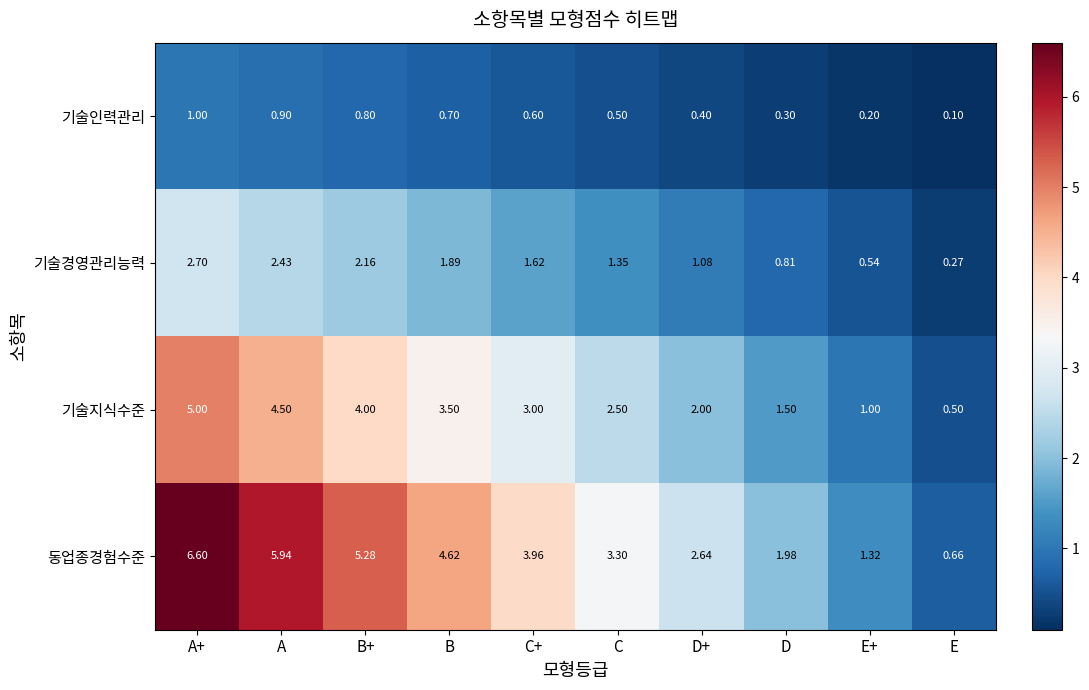

Count the number of data series in this chart.

4